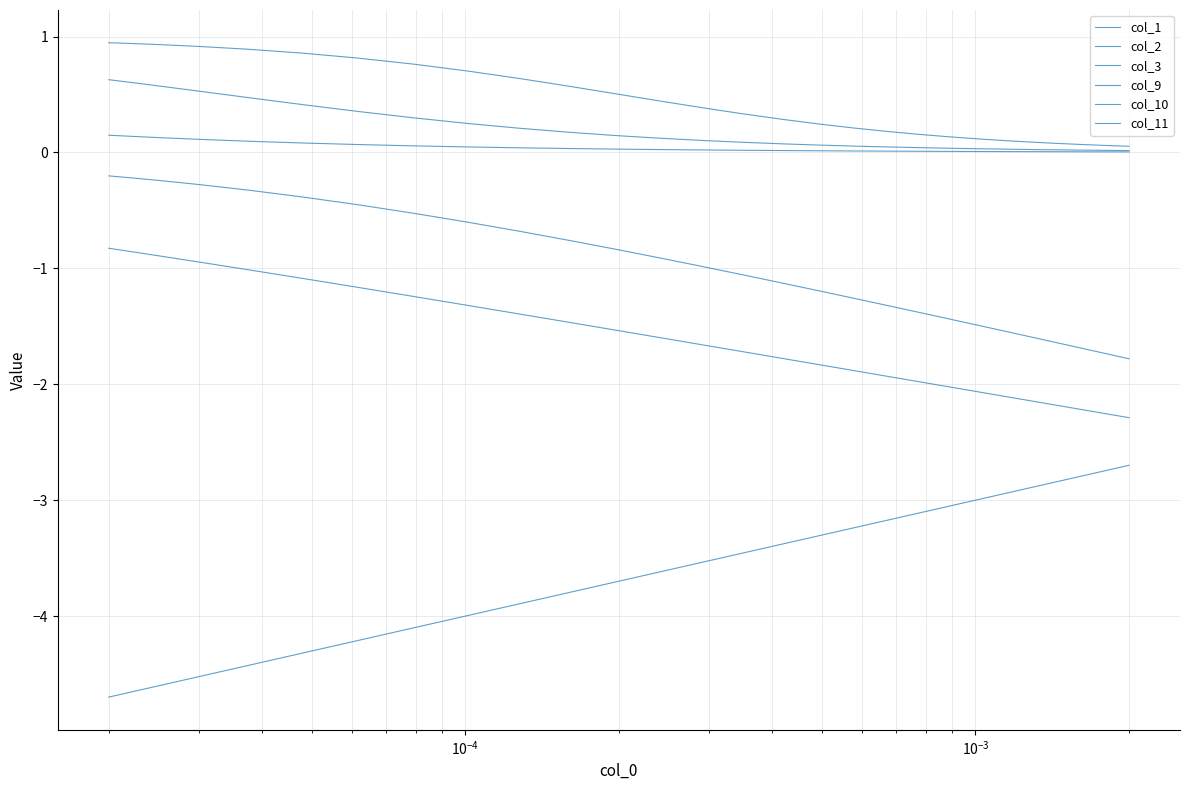

Which series has the largest range (max minus min)?

col_9